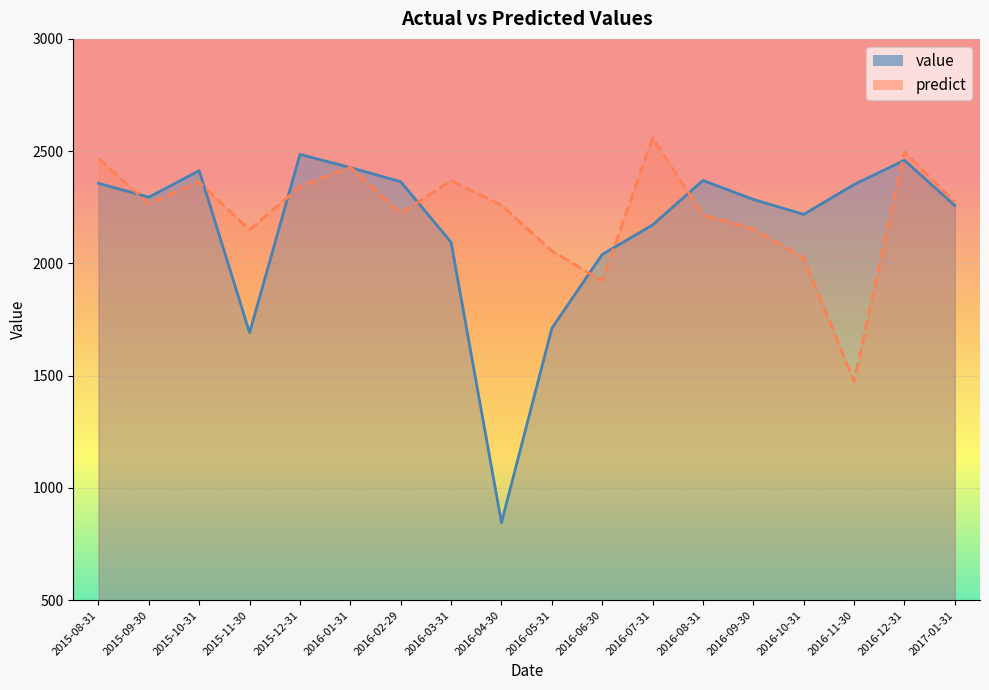

How many series are shown in this chart?

2